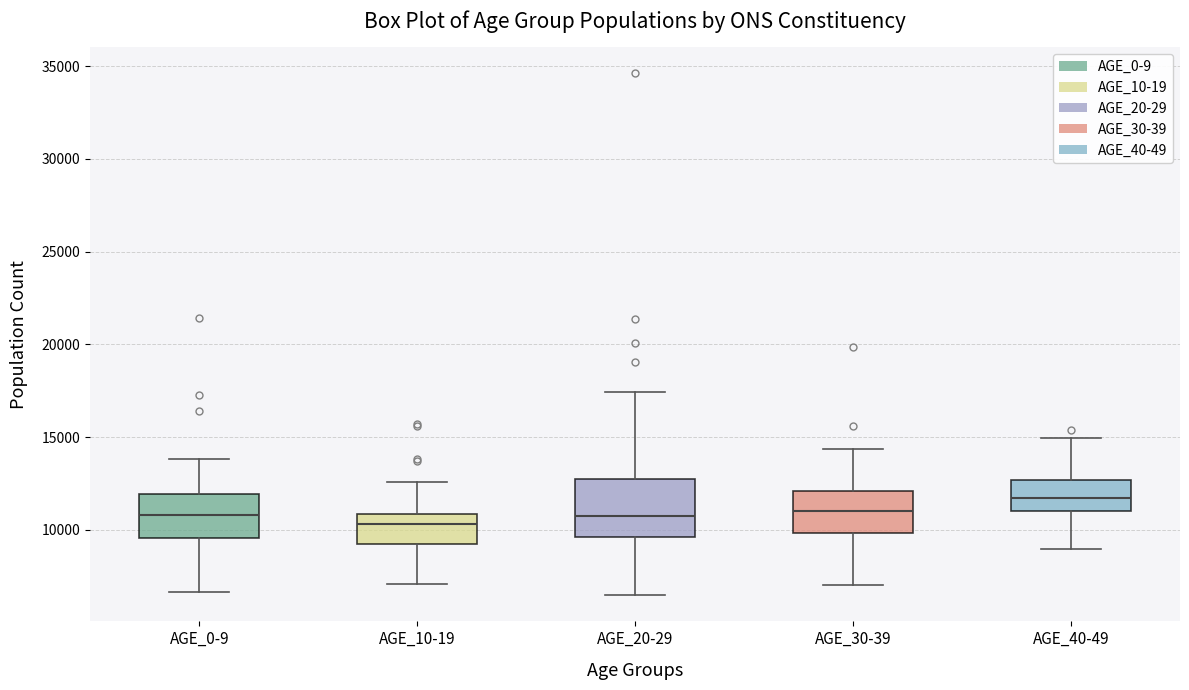

Reading left to right, transcribe this box plot: for each box, give where its median line is, the range the box spans, and where its two whiskers end, as read against the y-axis. The values are not printed on the chart, so give them approximately, as read against the axis.

AGE_0-9: median 11000, box 9500 to 12000, whiskers 6500 to 14000
AGE_10-19: median 10500, box 9000 to 11000, whiskers 7000 to 12500
AGE_20-29: median 10500, box 9500 to 13000, whiskers 6500 to 17500
AGE_30-39: median 11000, box 10000 to 12000, whiskers 7000 to 14500
AGE_40-49: median 11500, box 11000 to 12500, whiskers 9000 to 15000